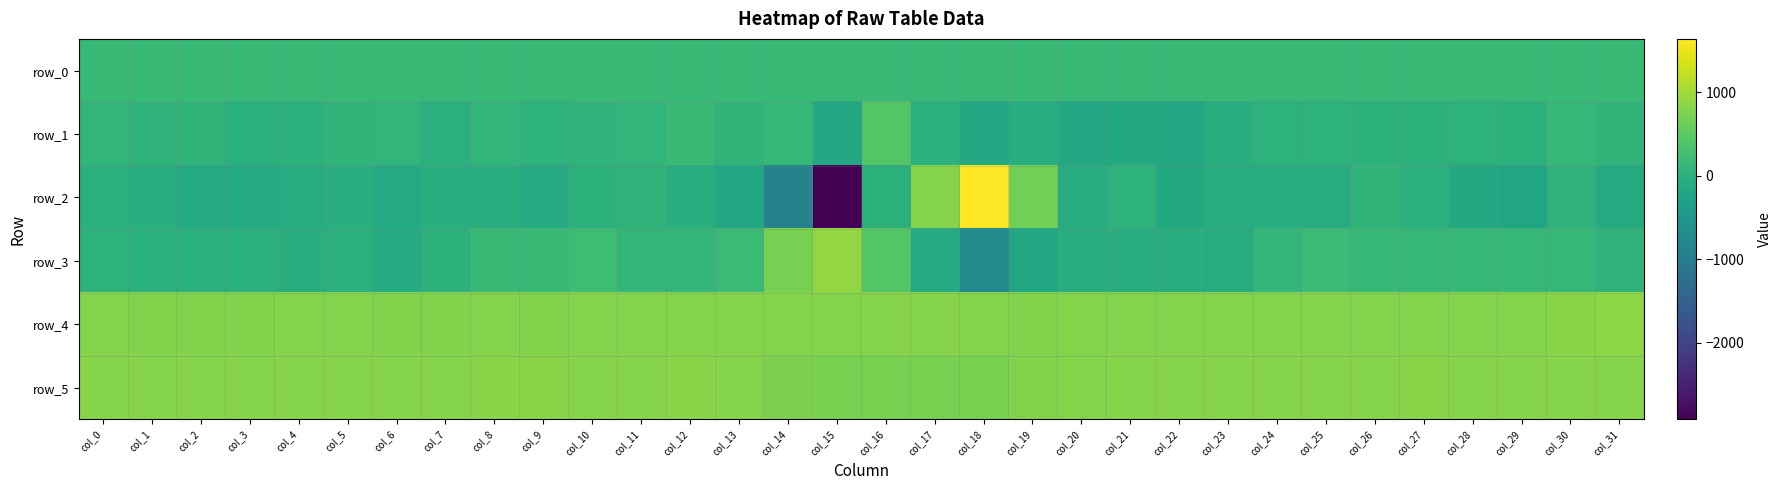

Which series has the widest spread of values?

row_2